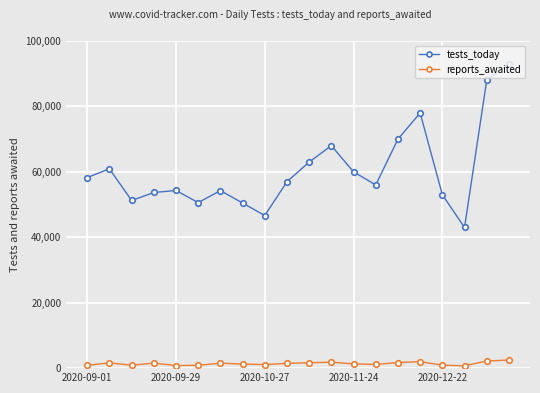

True or false: tests_today and reports_awaited intersect in this chart.

False